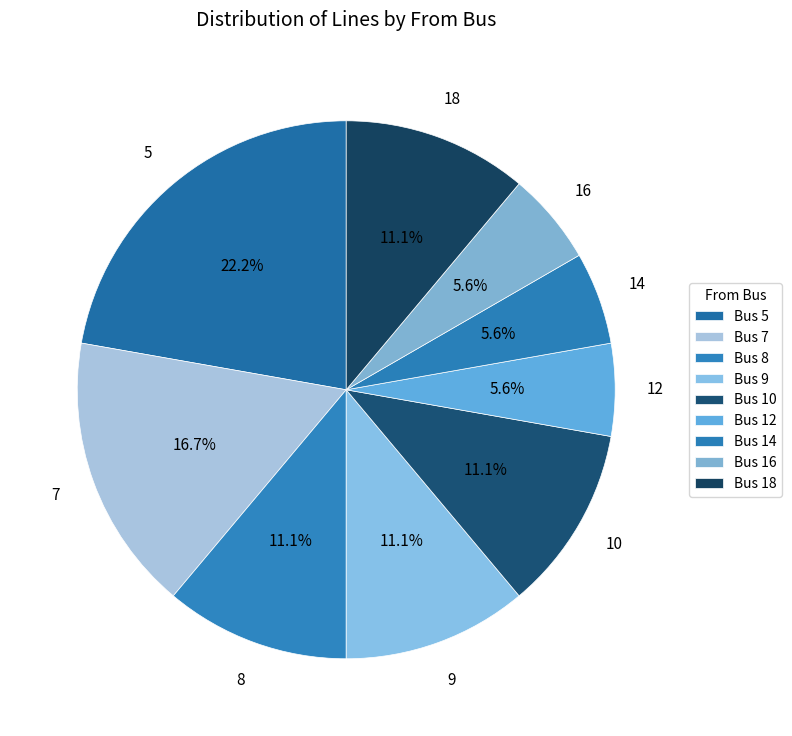

Approximately how many times larger is the value at 7 compared to 10?

1.5